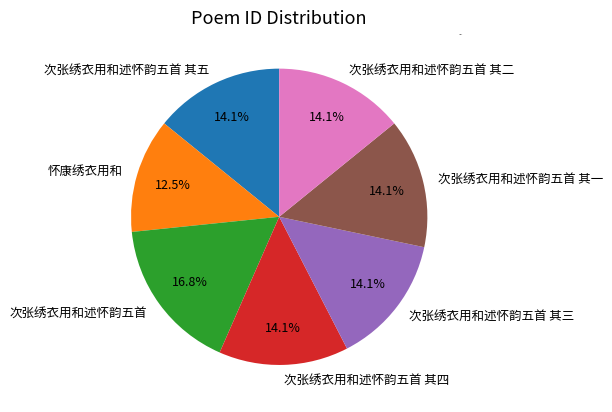

What is the ratio of the value at 次张绣衣用和述怀韵五首 其四 to the value at 怀康绣衣用和?

1.1